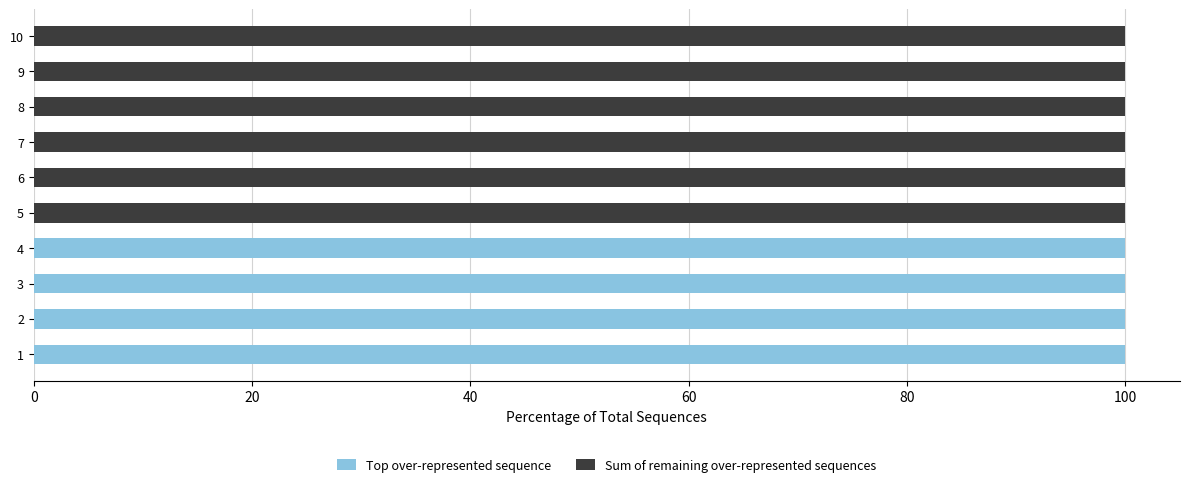

What are all the series names shown in the legend?

Top over-represented sequence, Sum of remaining over-represented sequences